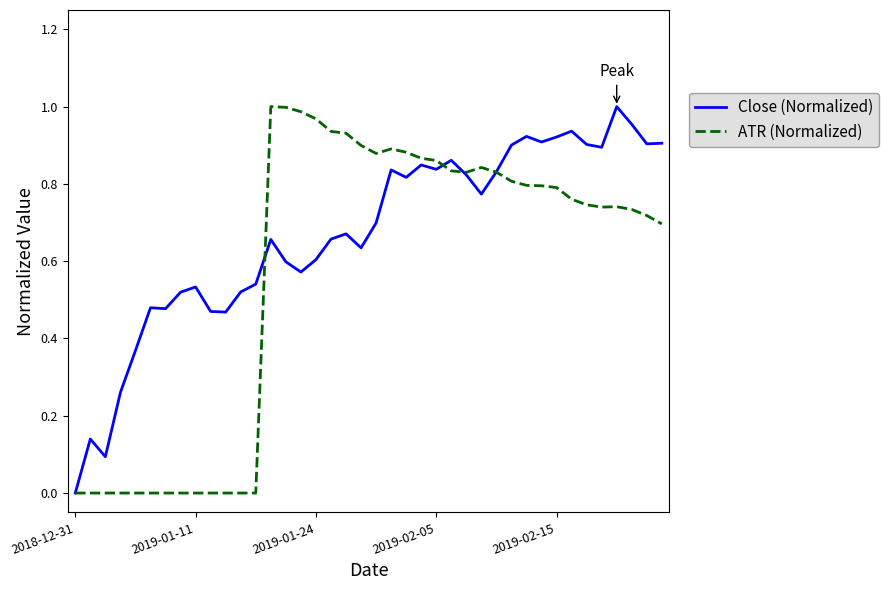

True or false: Close (Normalized) and ATR (Normalized) intersect in this chart.

True